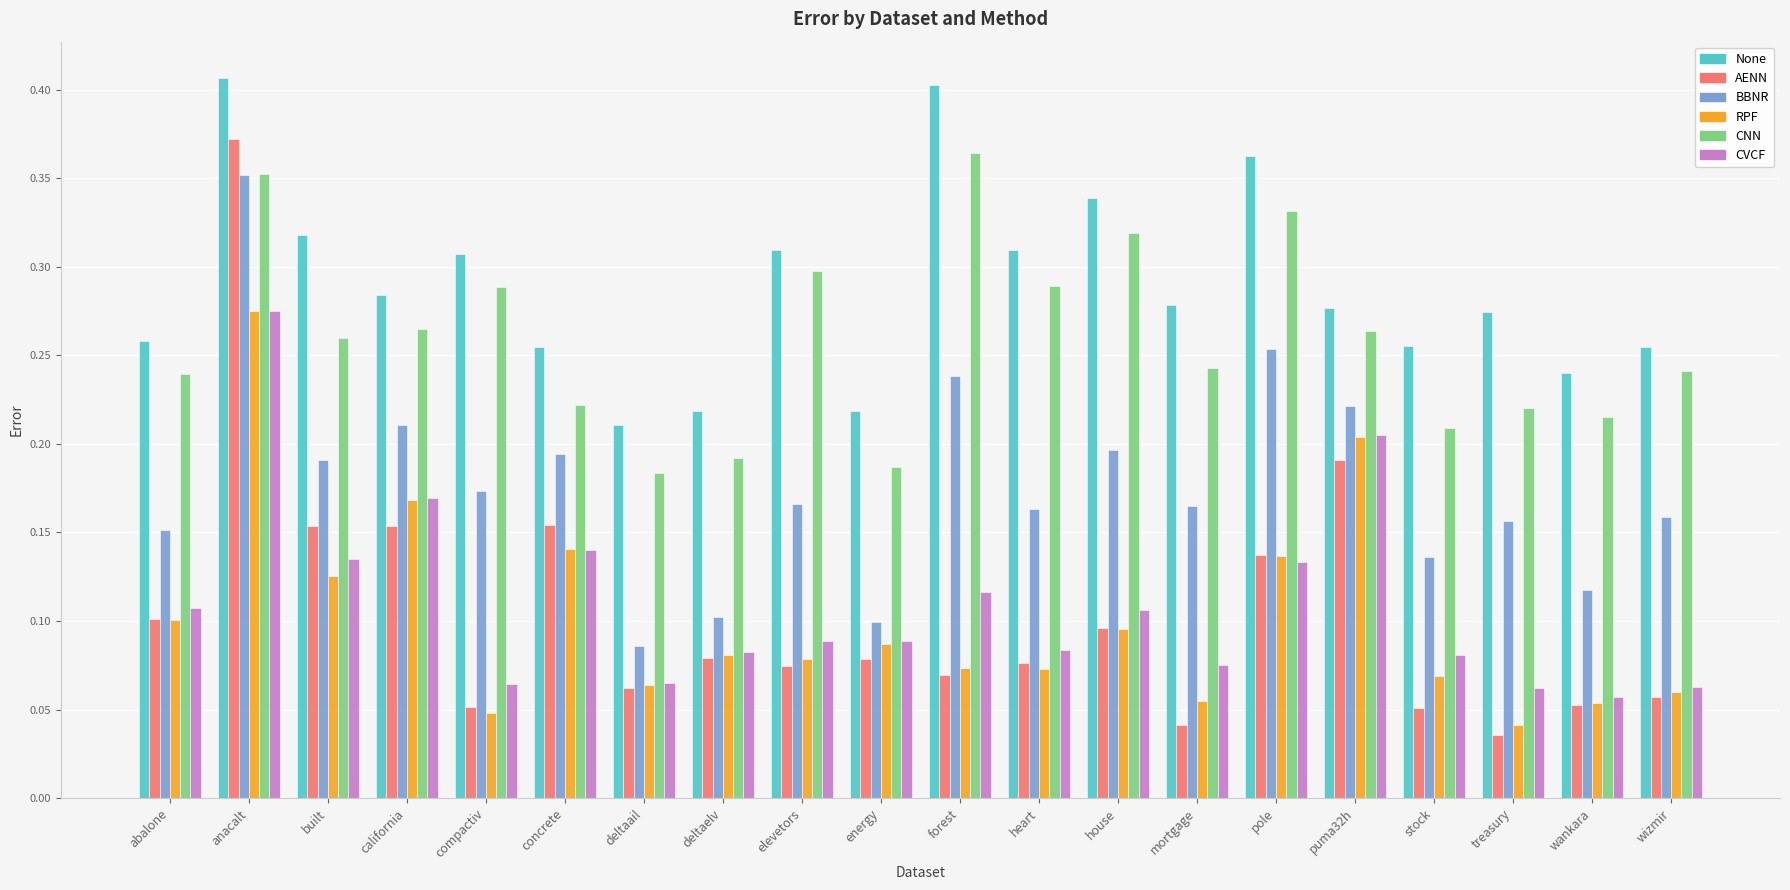

Which series changed the most between heart and treasury?

CNN